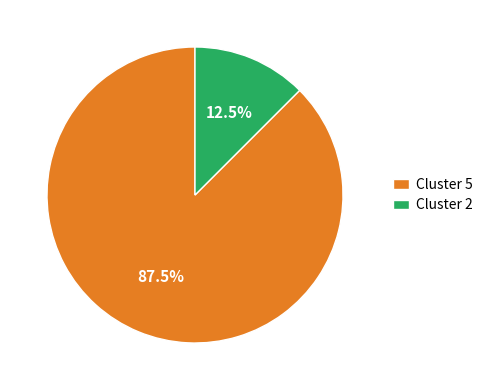

Does Cluster 2 account for over 50% of the chart?

No